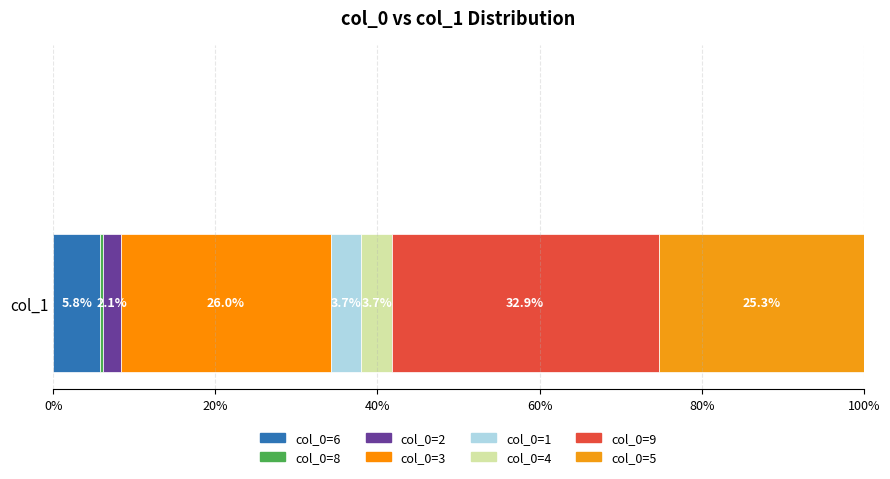

How many categories are shown in the chart?

1